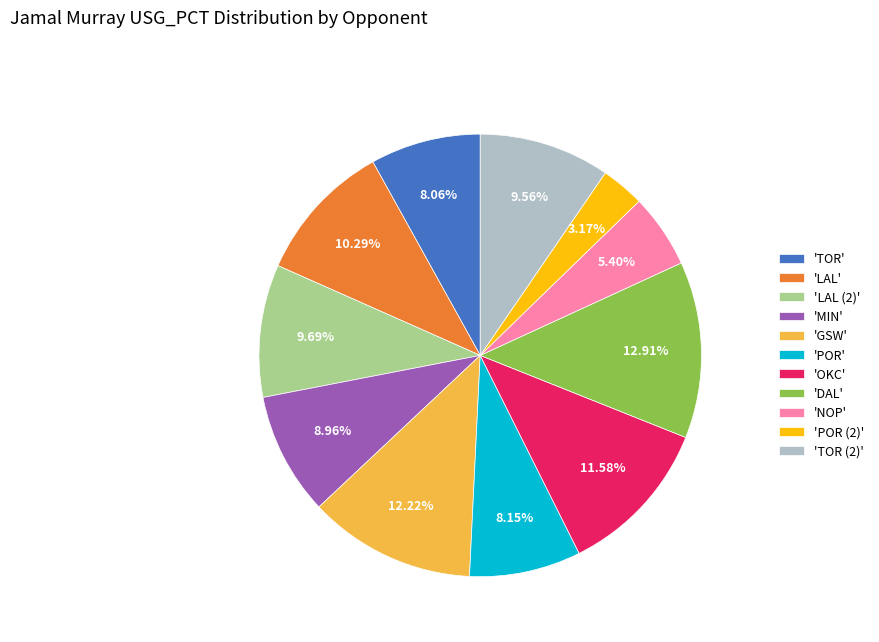

What is the largest slice in the pie chart?

'DAL'